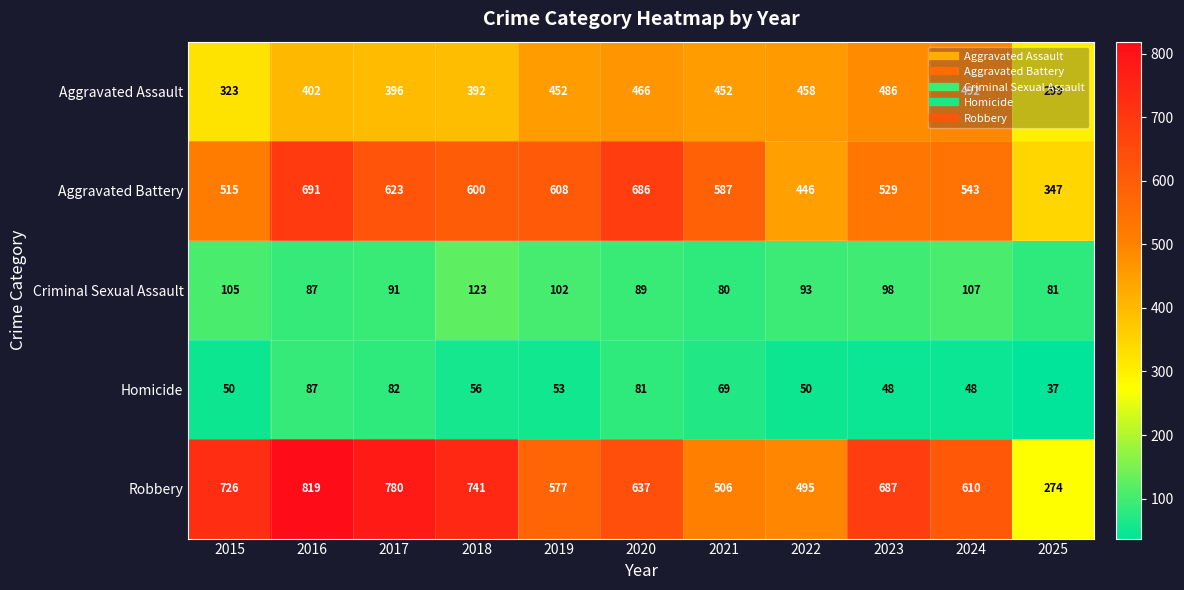

Read the Aggravated Assault value at 2016, to the nearest 5.

400